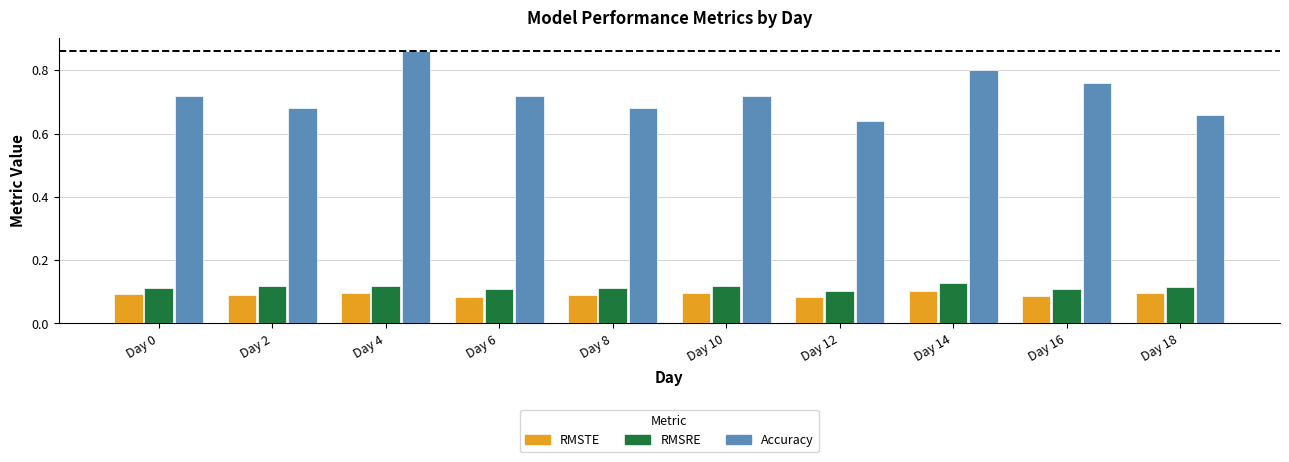

Which category has the lowest value in the Accuracy series?

Day 12